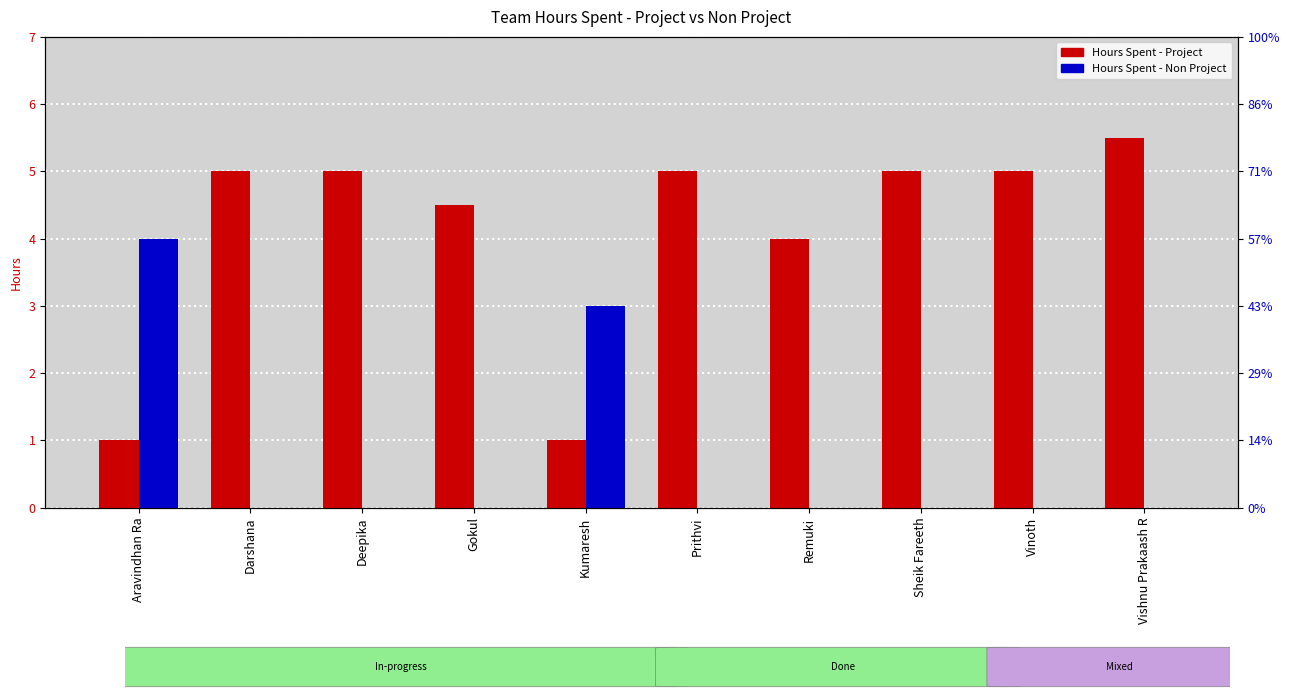

Rank the series by their maximum value, from lowest to highest.

Hours Spent - Non Project, Hours Spent - Project